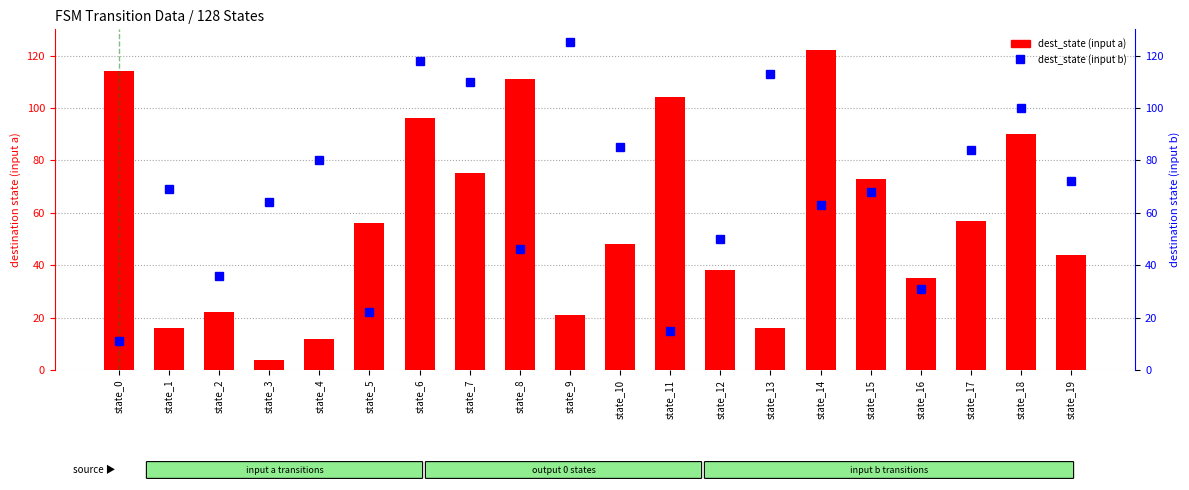

At how many categories does at least one series exceed 40?

18